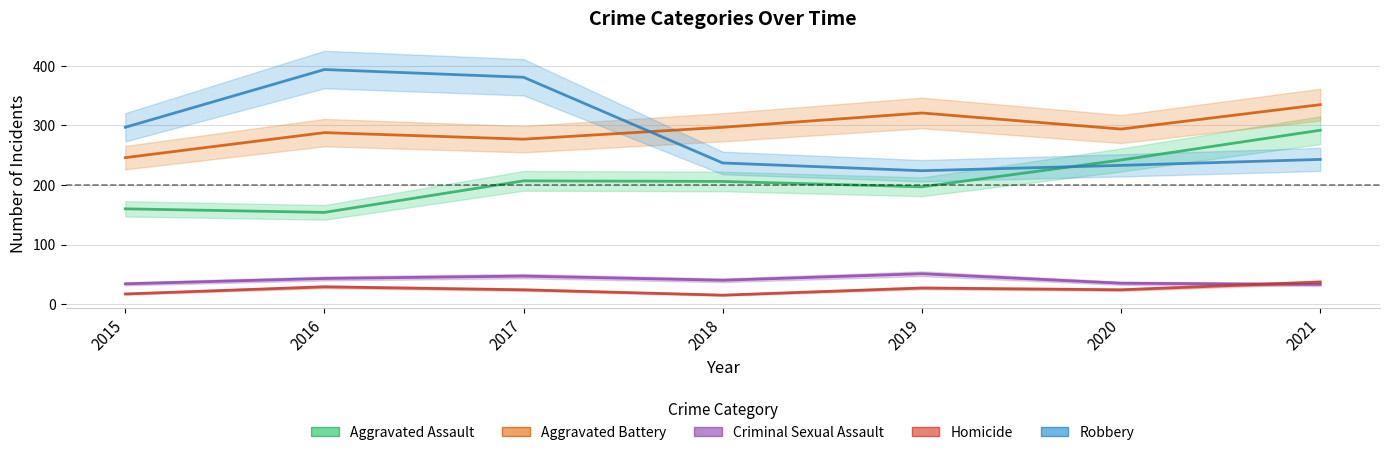

At which label is Criminal Sexual Assault closest to 42?

2016